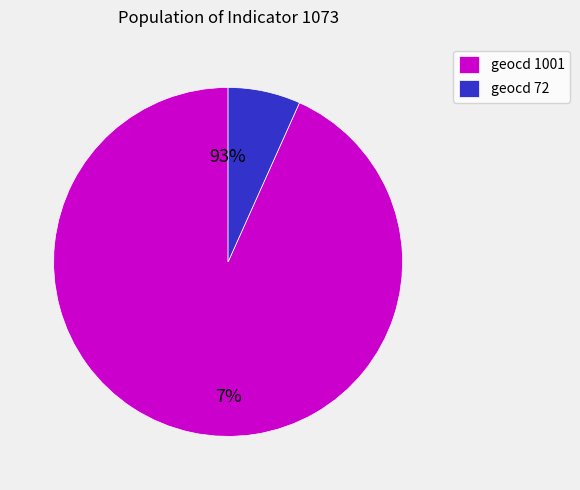

The geocd=1001 slice represents 84% of the pie. True or false?

False